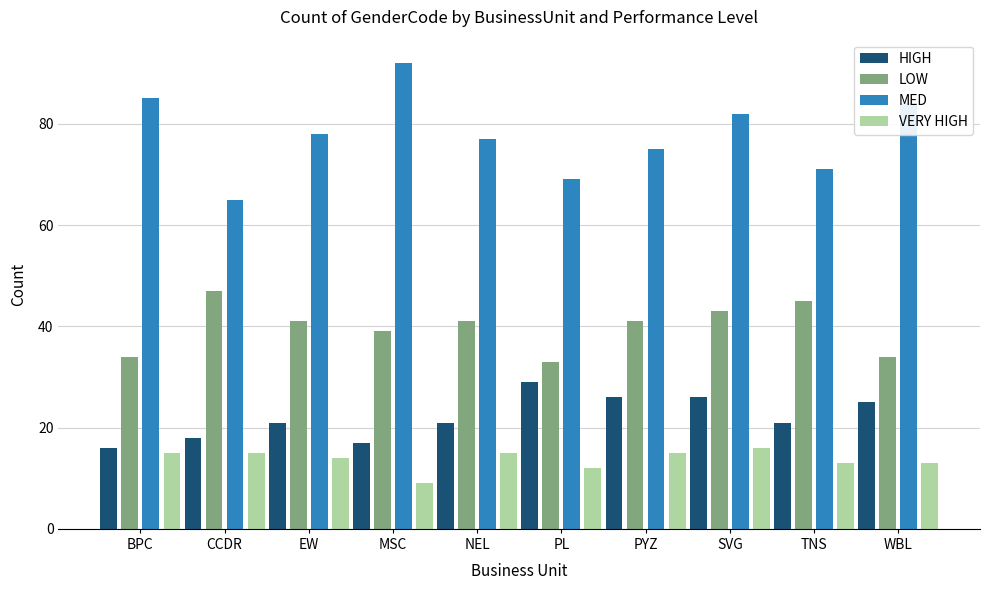

Rank the series at WBL from lowest to highest value.

VERY HIGH, HIGH, LOW, MED